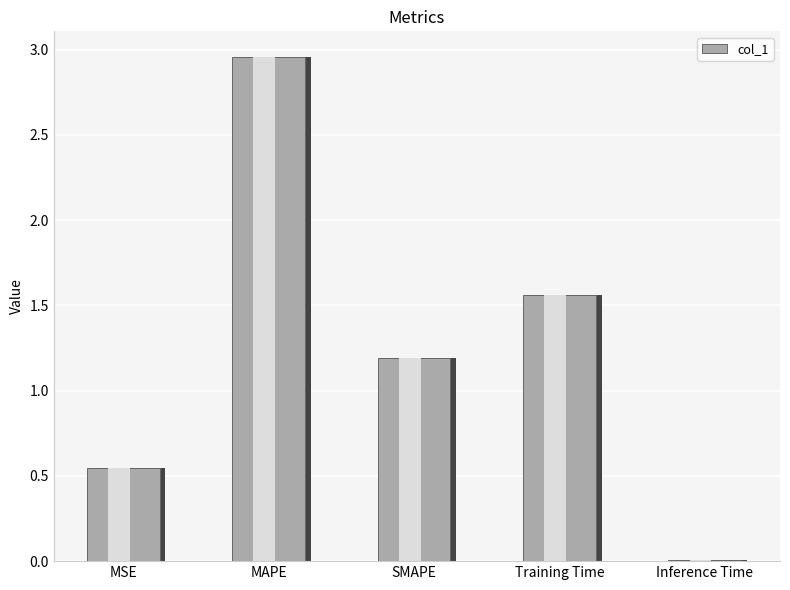

Rank the categories by value from lowest to highest.

Inference Time, MSE, SMAPE, Training Time, MAPE